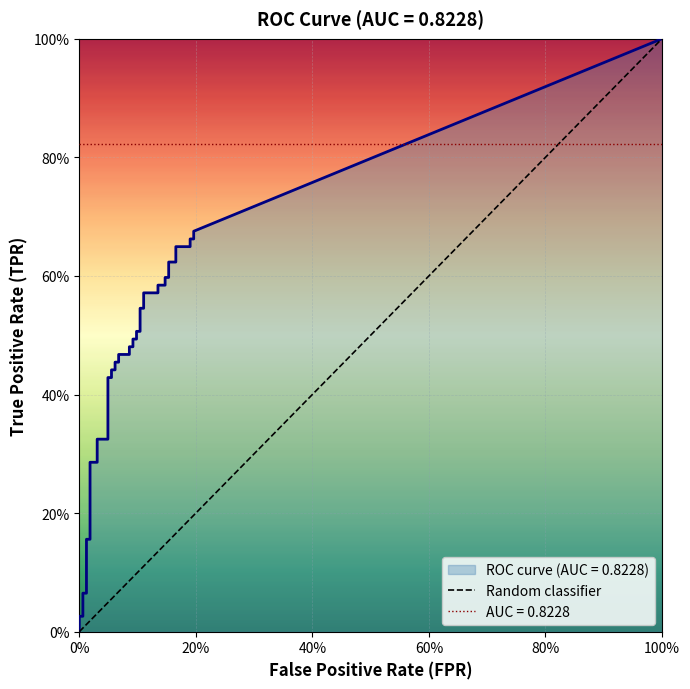

What is the label of the 40th point from the left?

39